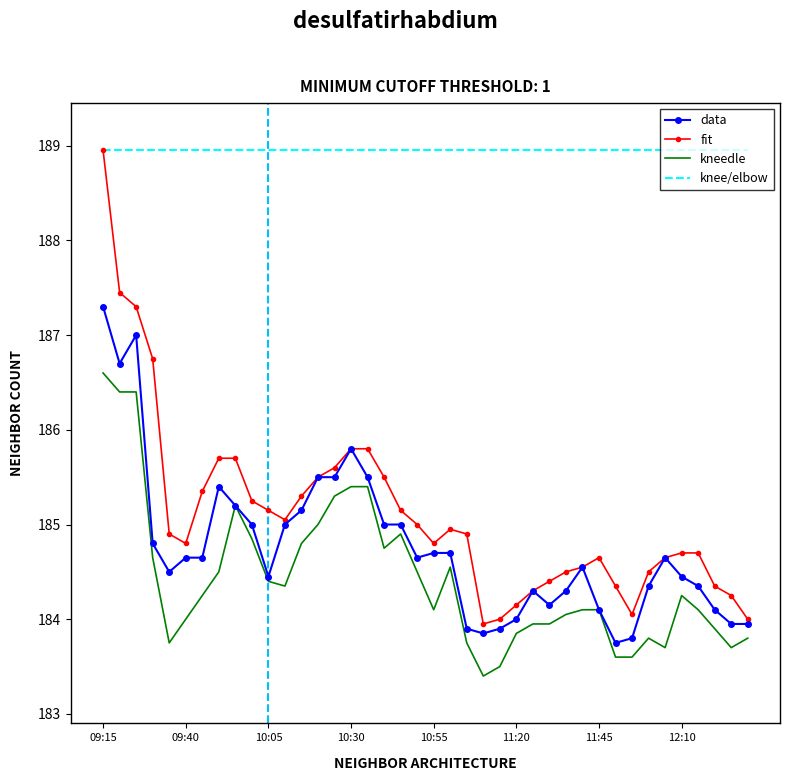

True or false: data and knee/elbow cross at least once.

False